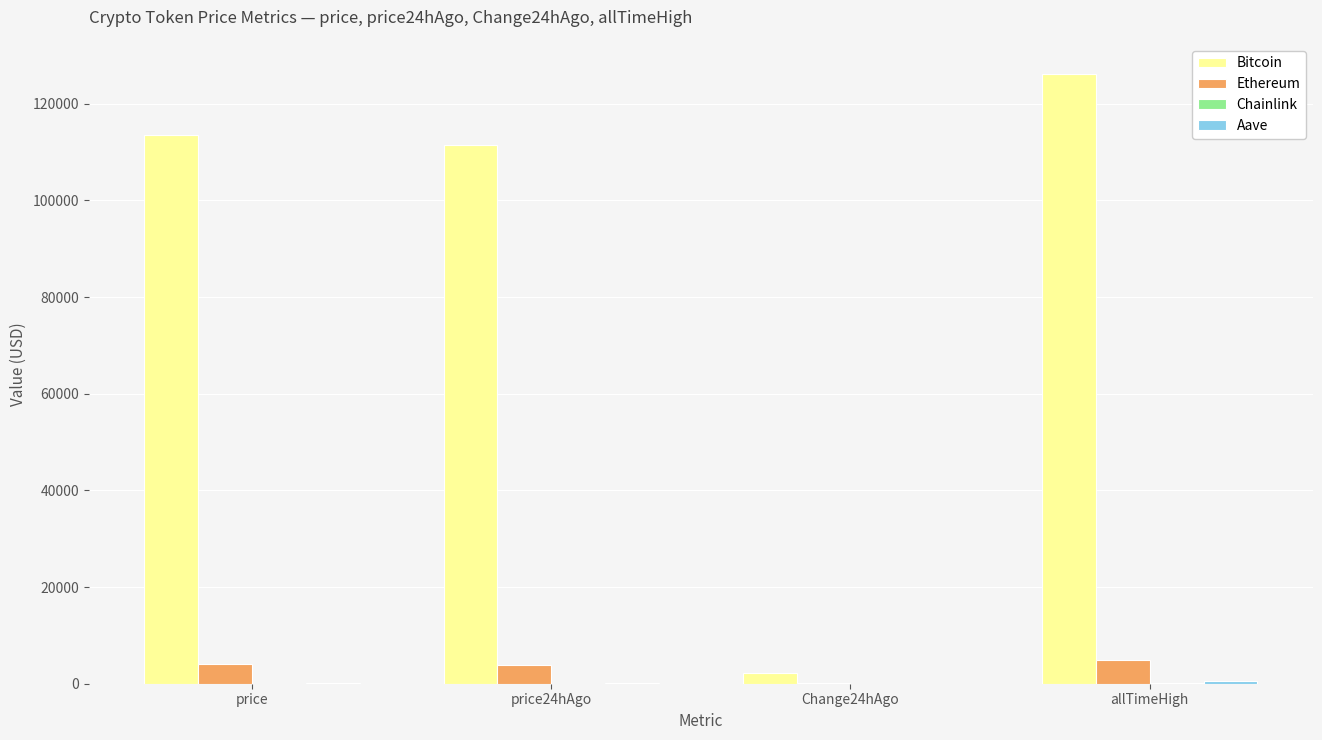

True or false: Ethereum has a value of 4946.1 at allTimeHigh.

True